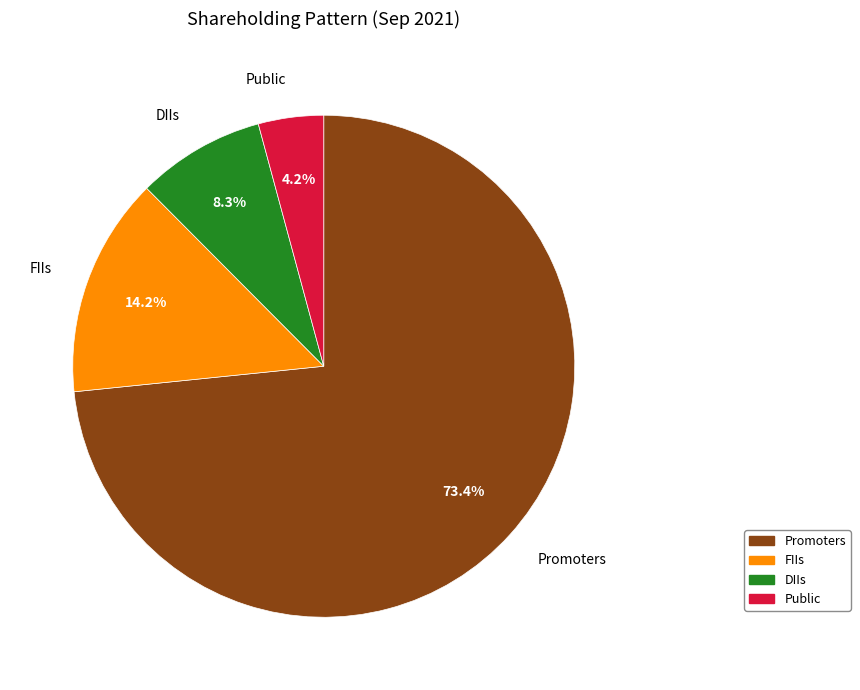

To the nearest percent, what is the combined percentage of Promoters and Public?

78%